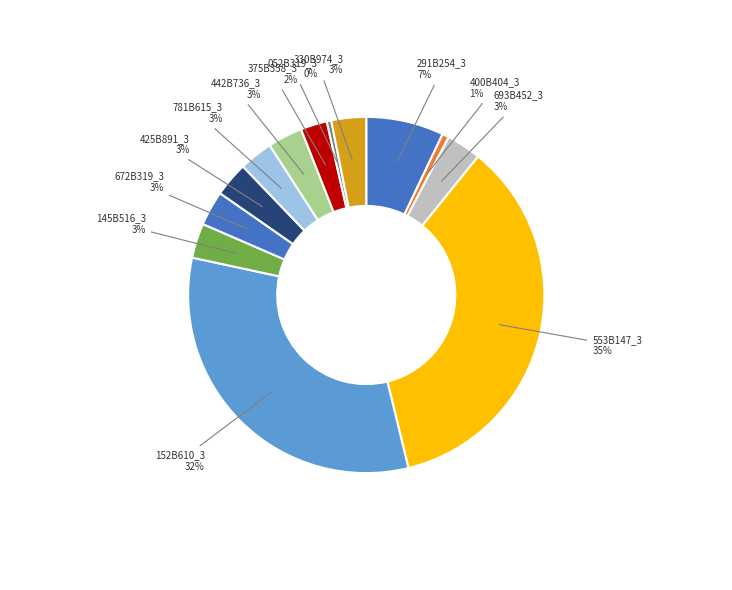

Which slice is the largest?

553B147_3